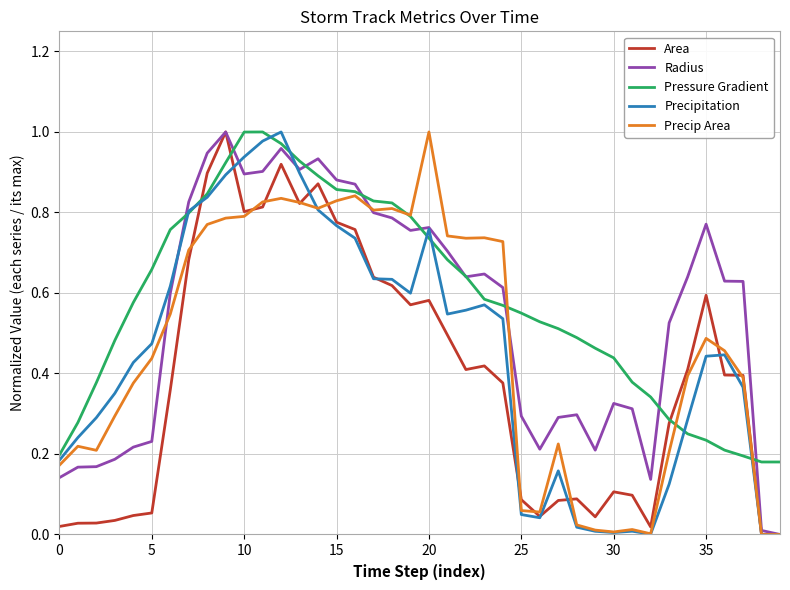

How many interior local valleys does the Radius series have?

7